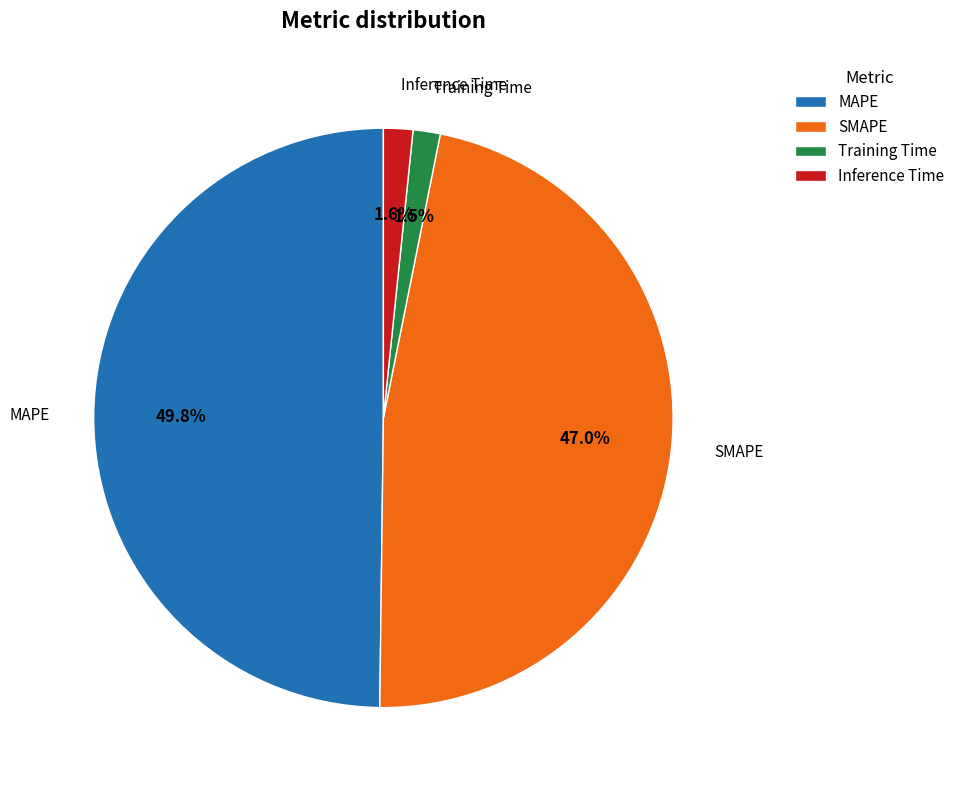

To the nearest percent, what is the average slice percentage?

25%